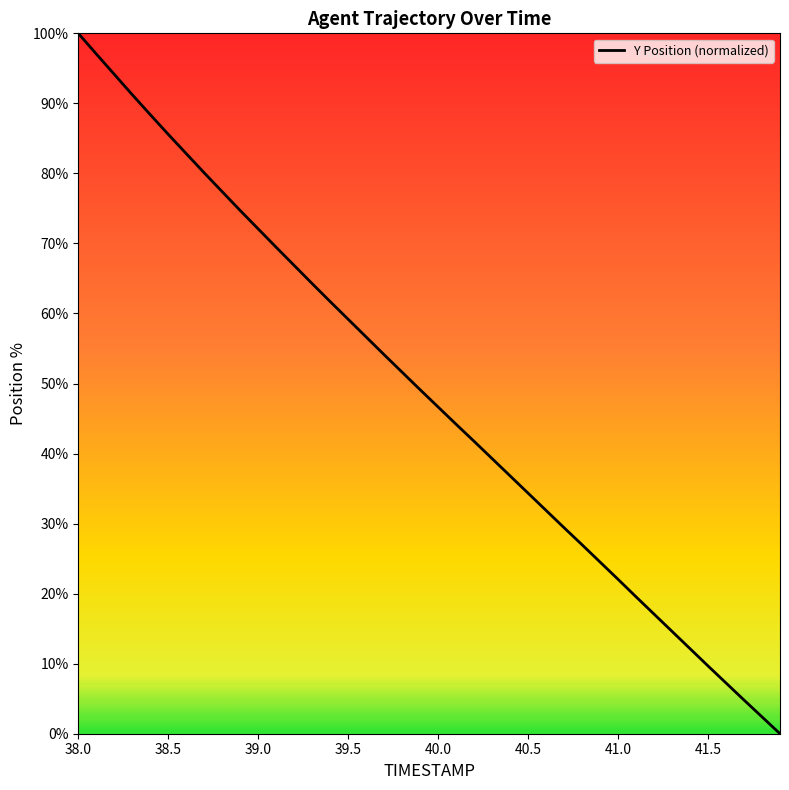

What is the difference between the maximum and minimum values?

100.0